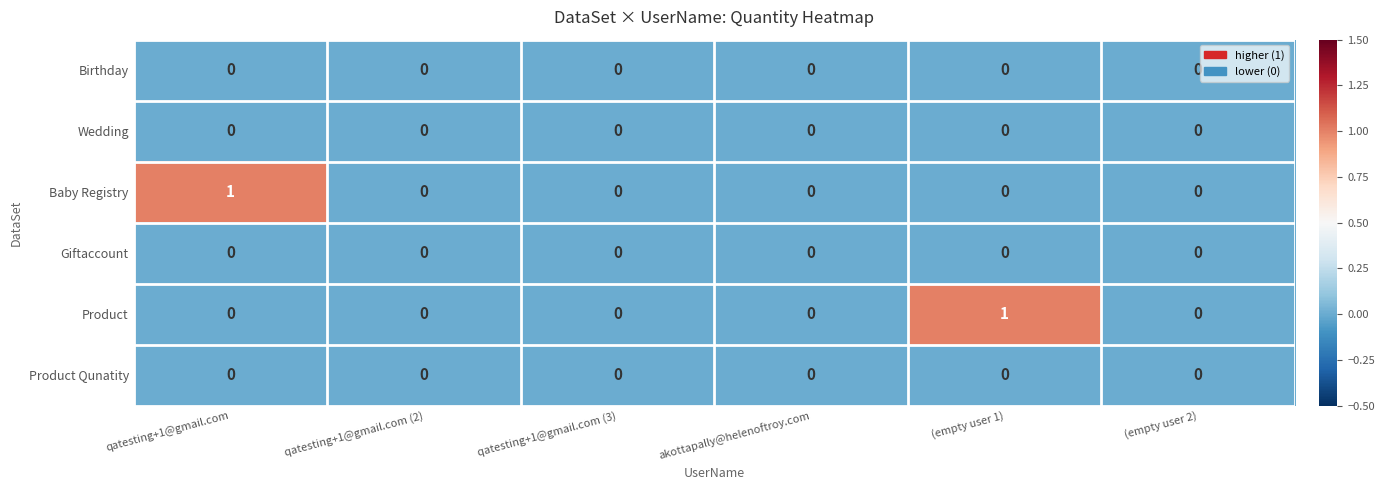

The Giftaccount series shows 0 at qatesting+1@gmail.com. True or false?

True